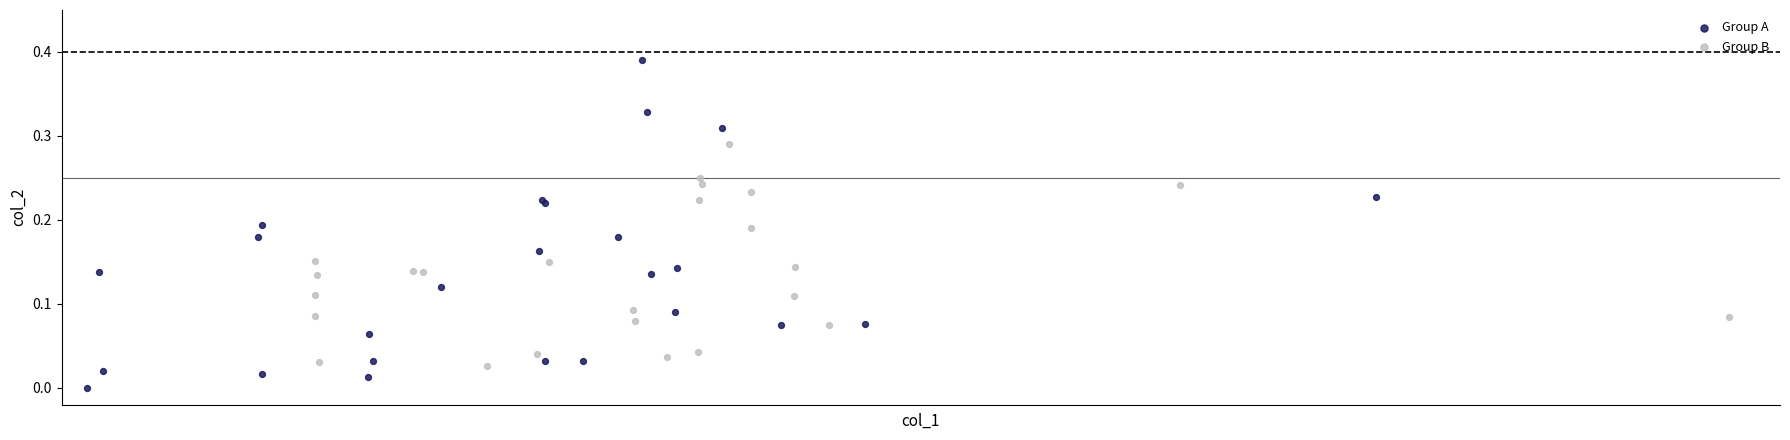

Which series reaches the maximum Y coordinate?

Group A